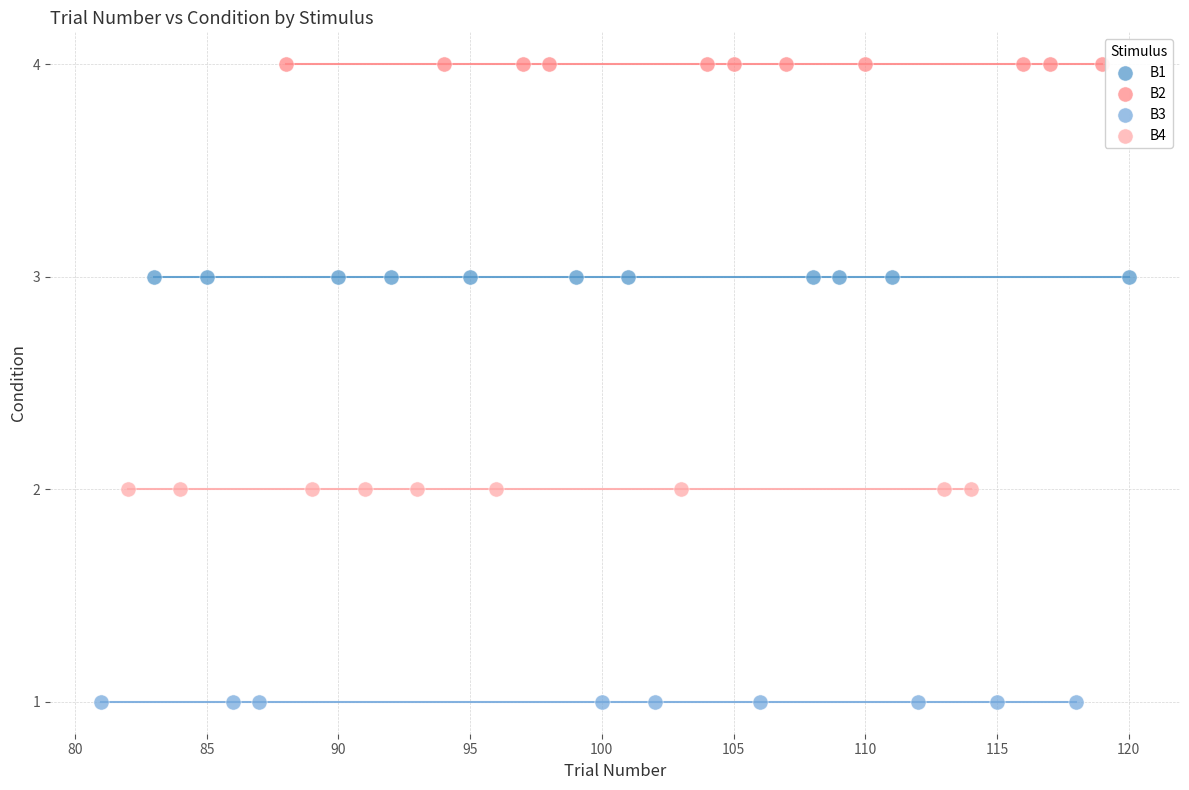

Which series contains the highest Y value?

B2